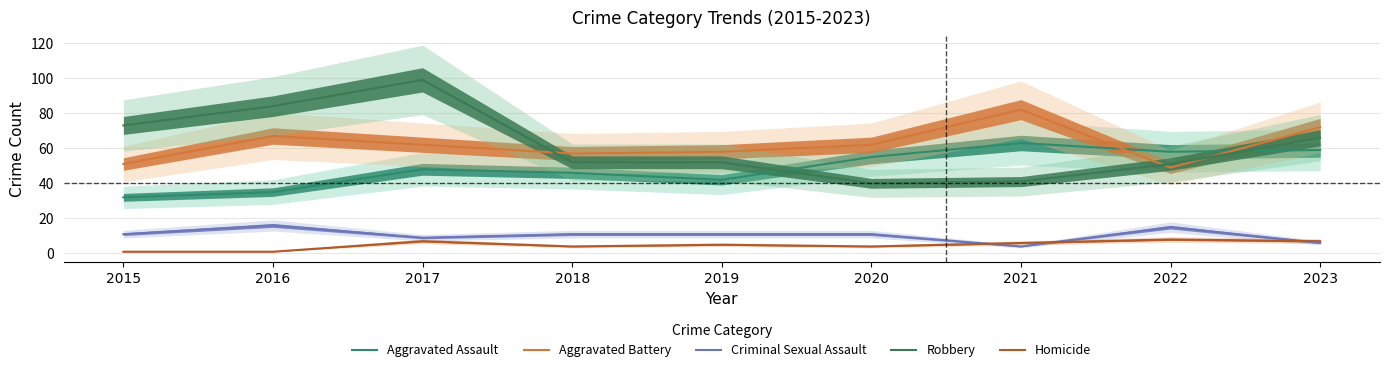

True or false: Robbery has more than 0 interior local peaks.

True